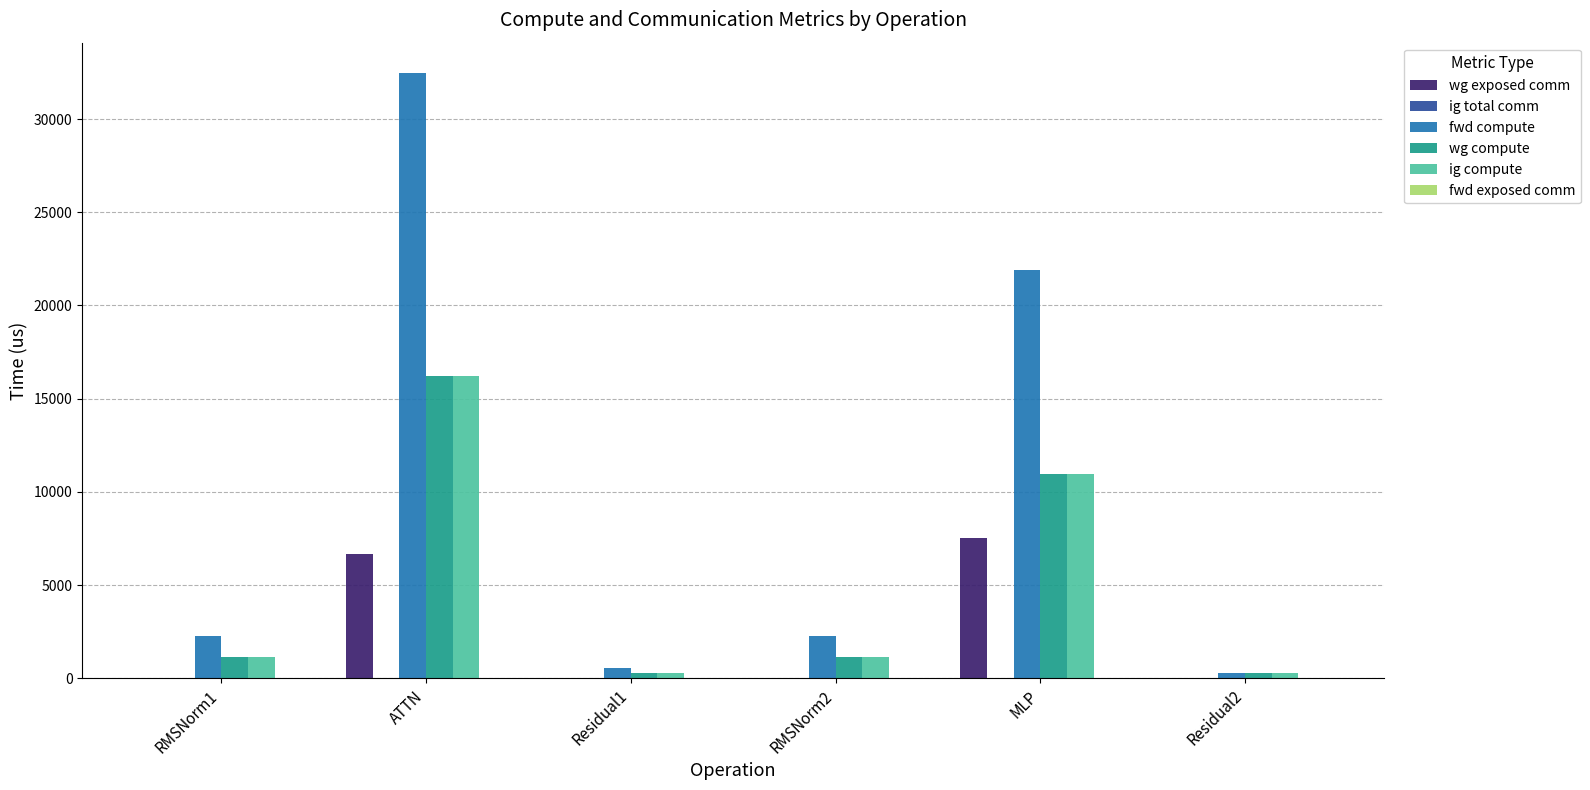

What is the maximum value shown in the chart?

32474.1